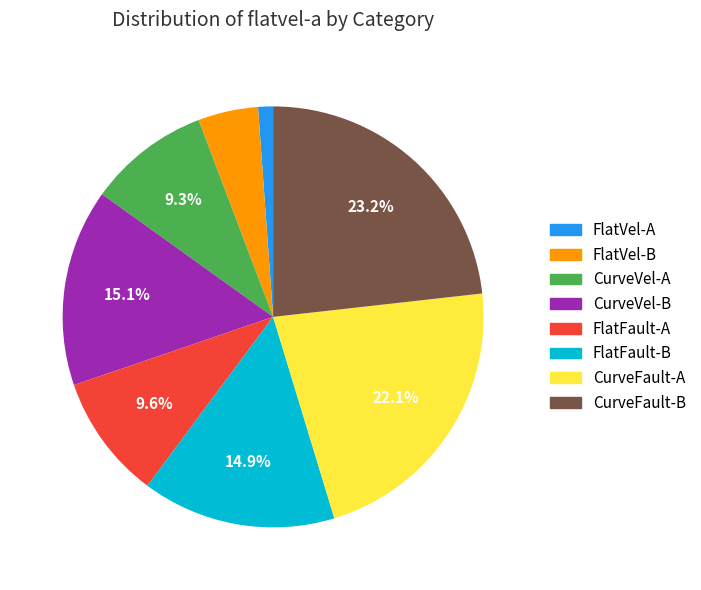

Between CurveVel-A and FlatFault-B, which is larger?

FlatFault-B